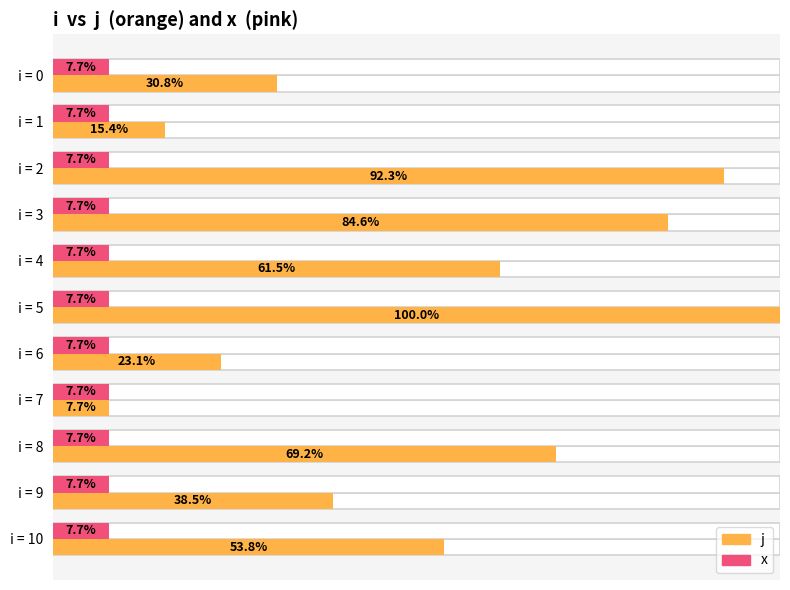

Which series has the largest total across all categories?

j